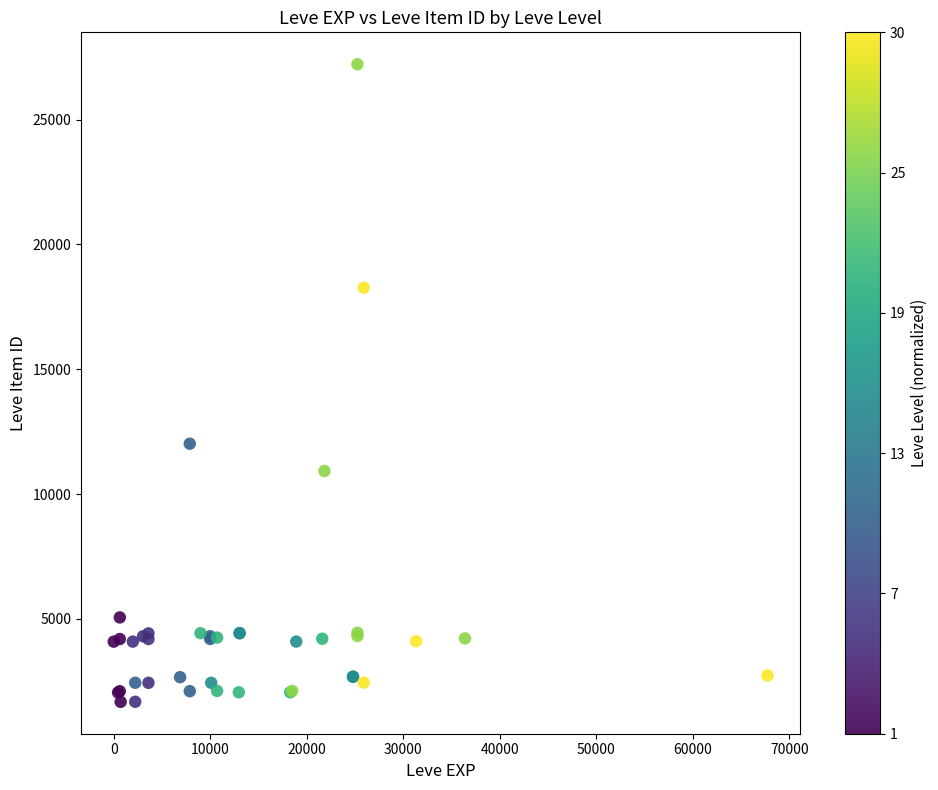

What Y value in the scatter plot is closest to 14448?

12018